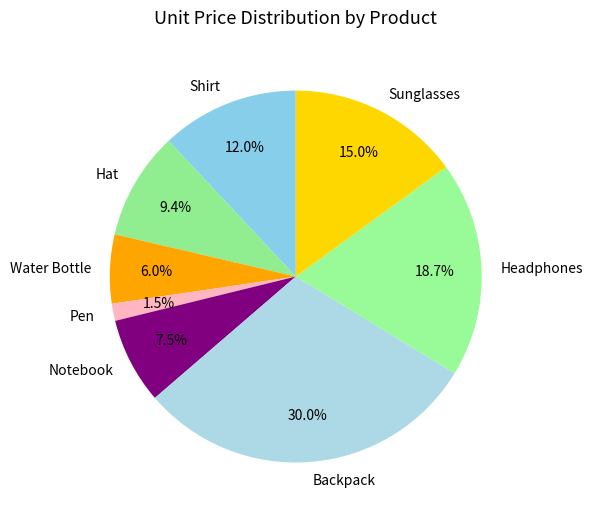

Which category has the smallest portion of the pie?

Pen